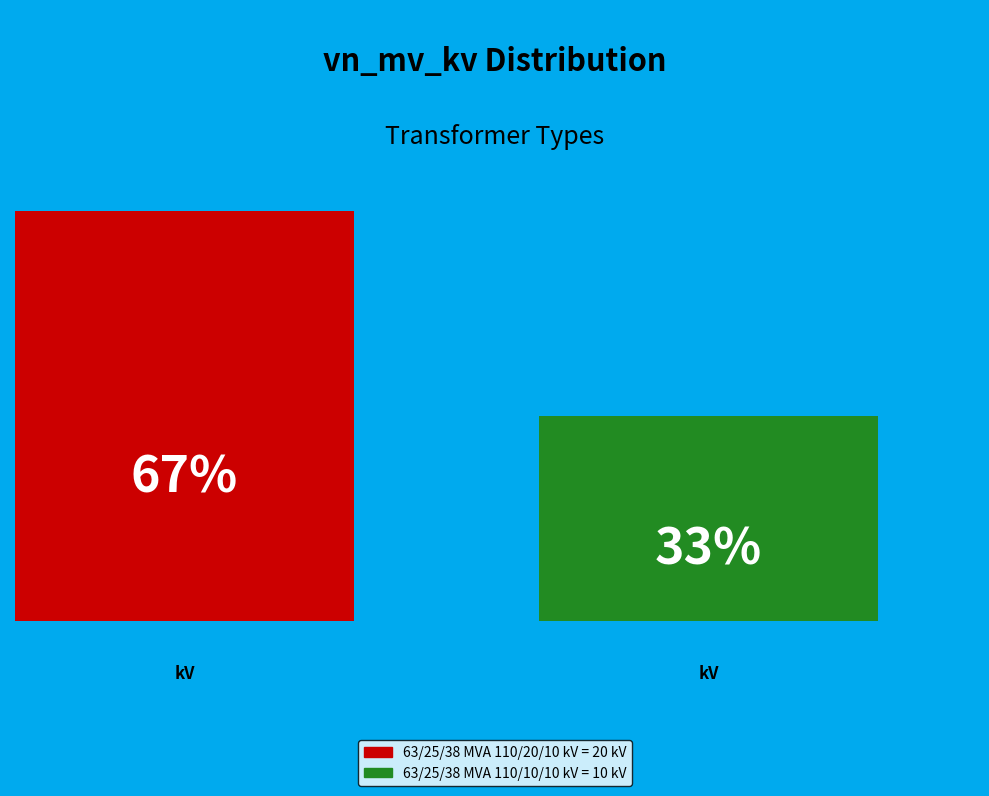

Count the number of slices in the pie.

2